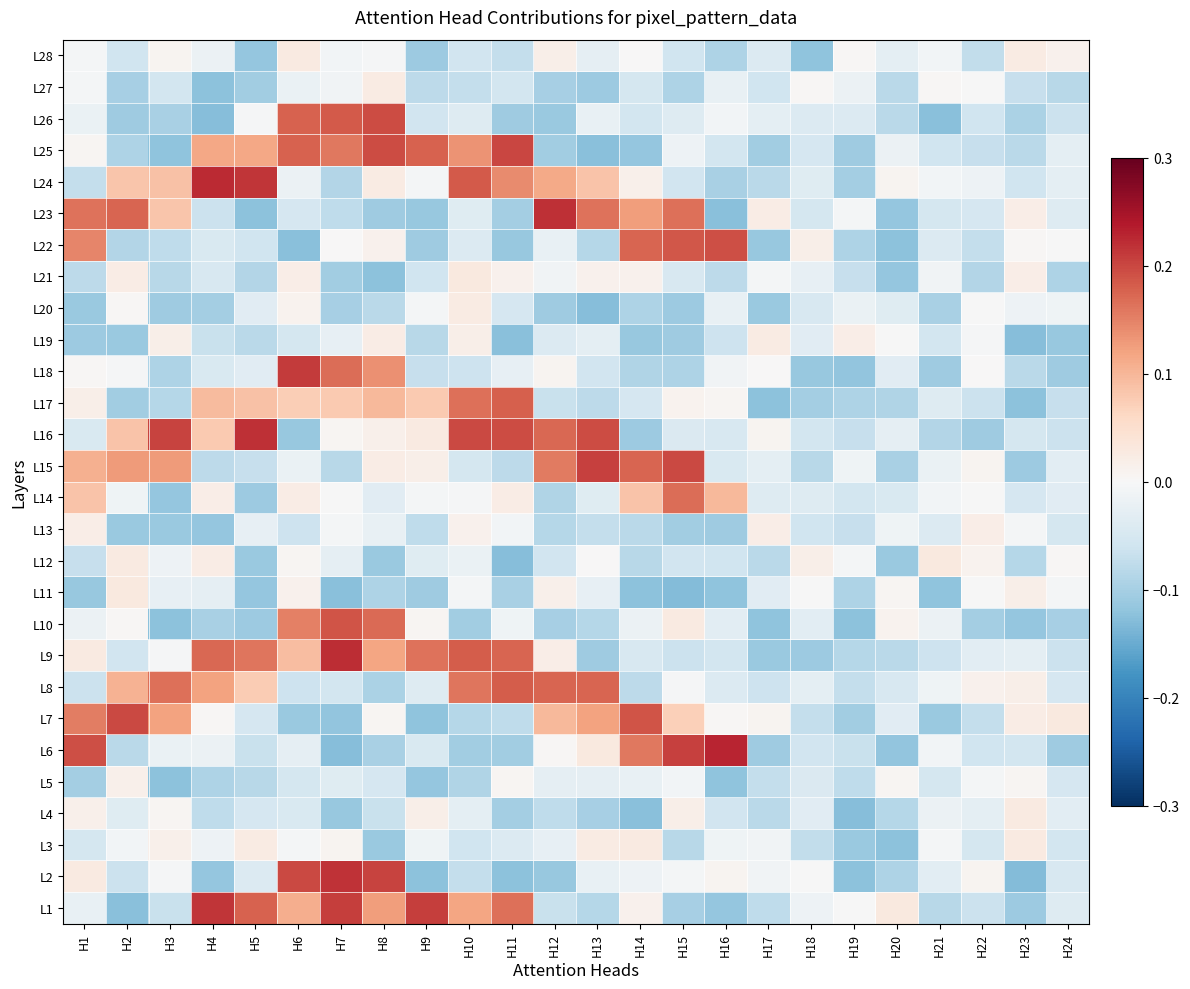

Between H14 and H5, which is larger?

H14